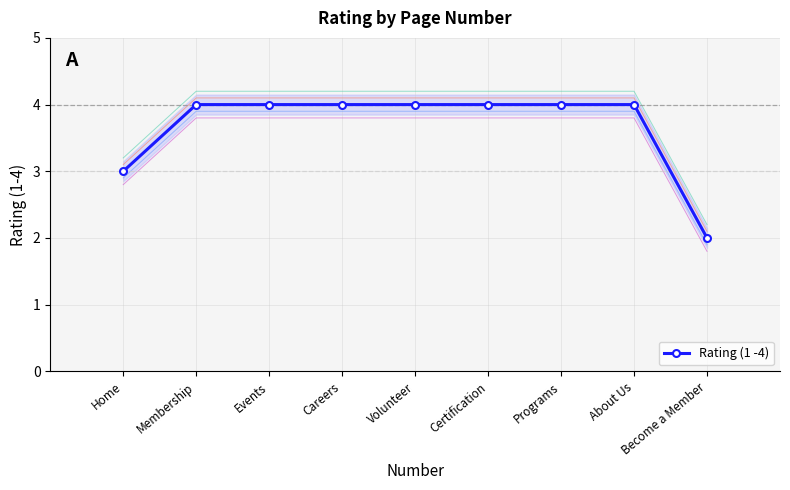

How many distinct data groups are displayed?

1